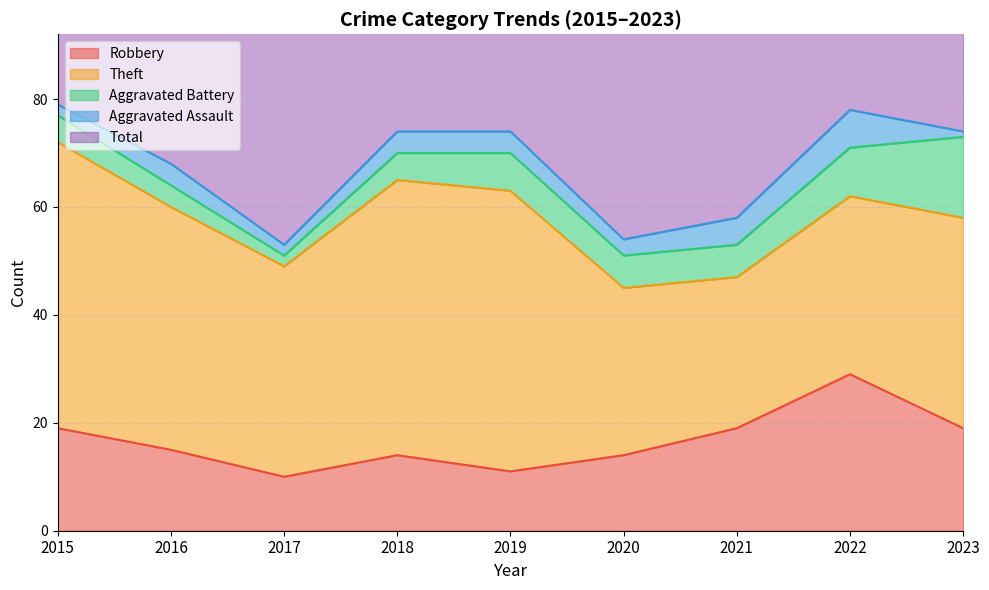

Rank the series by their maximum value, from highest to lowest.

Total, Theft, Robbery, Aggravated Battery, Aggravated Assault